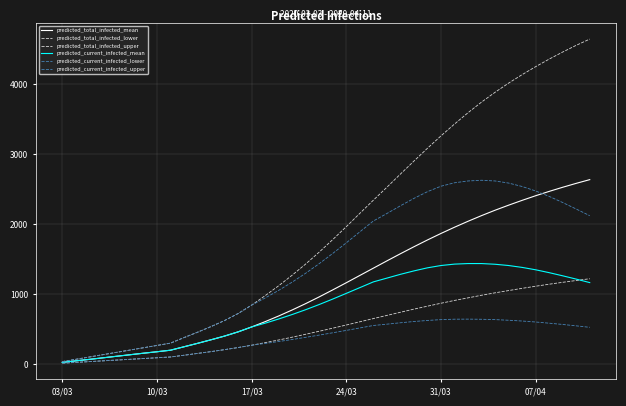

Is this an area chart (filled region under the line)?

No